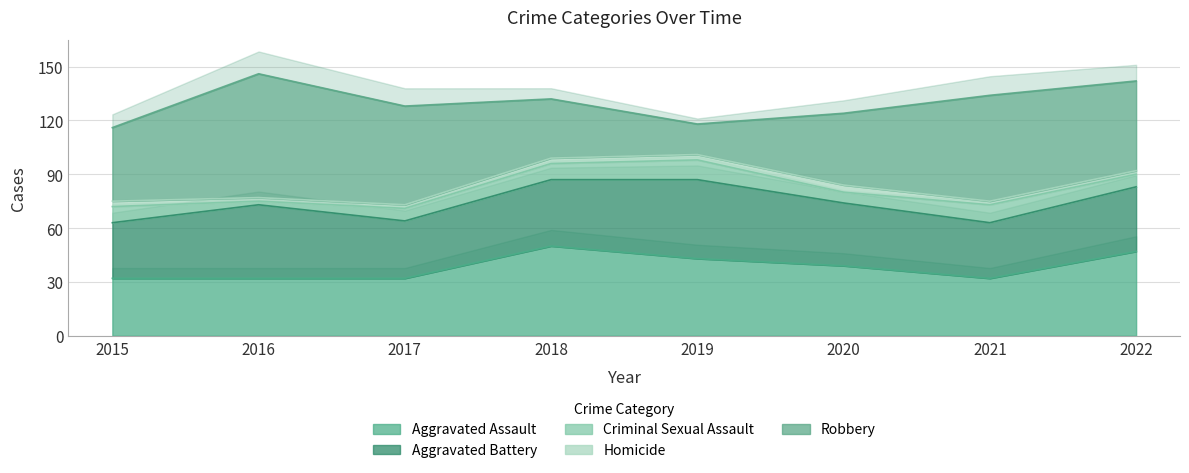

Does the chart have visible grid lines?

Yes